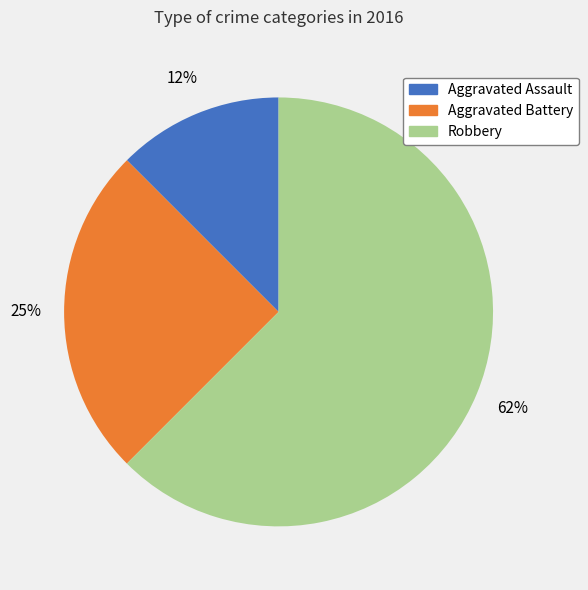

Do Aggravated Battery and Robbery together represent more than half of the pie?

Yes